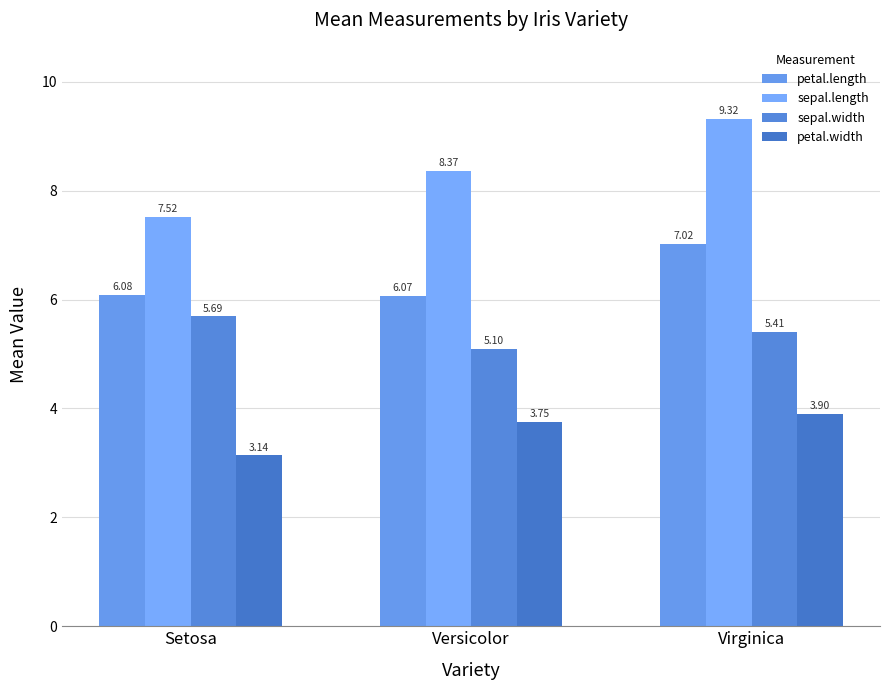

Is it true that sepal.length equals 4.9 at Setosa?

False